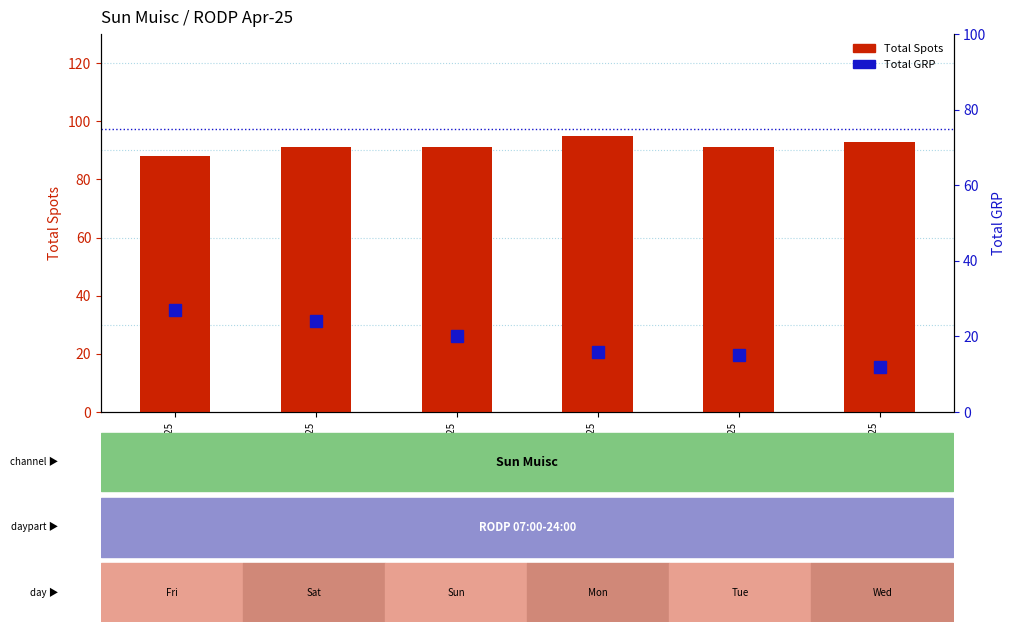

Reading left to right, transcribe all the data shown in this chart.

Total Spots: 25/04/25
Fri=88	26/04/25
Sat=91	27/04/25
Sun=91	28/04/25
Mon=95	29/04/25
Tue=91	30/04/25
Wed=93
Total GRP: 25/04/25
Fri=27	26/04/25
Sat=24	27/04/25
Sun=20	28/04/25
Mon=16	29/04/25
Tue=15	30/04/25
Wed=12